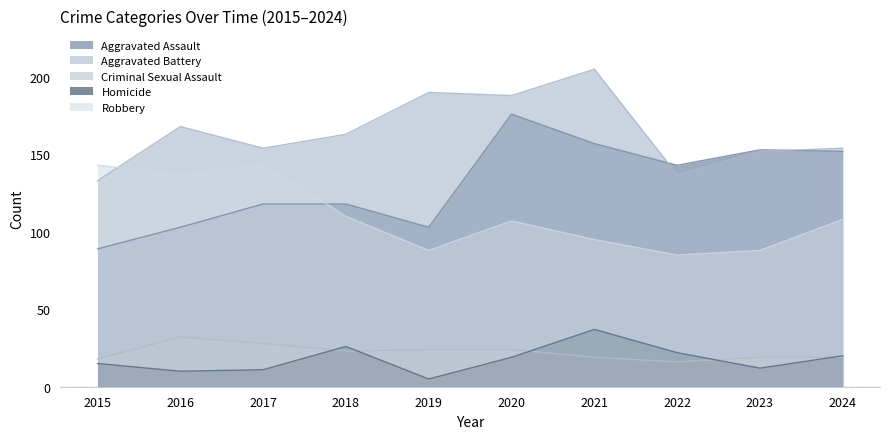

Where do Homicide and Criminal Sexual Assault first cross each other?

2017 and 2018